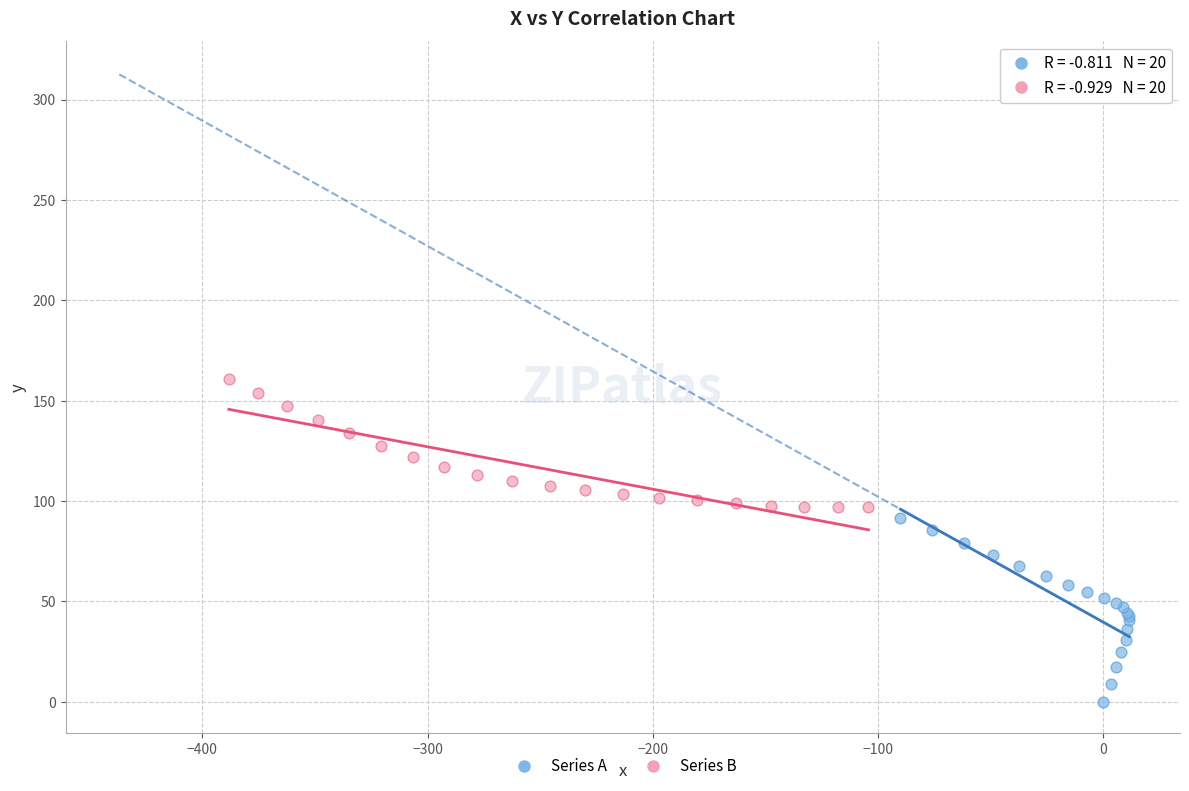

Which series reaches the minimum Y coordinate?

Series A